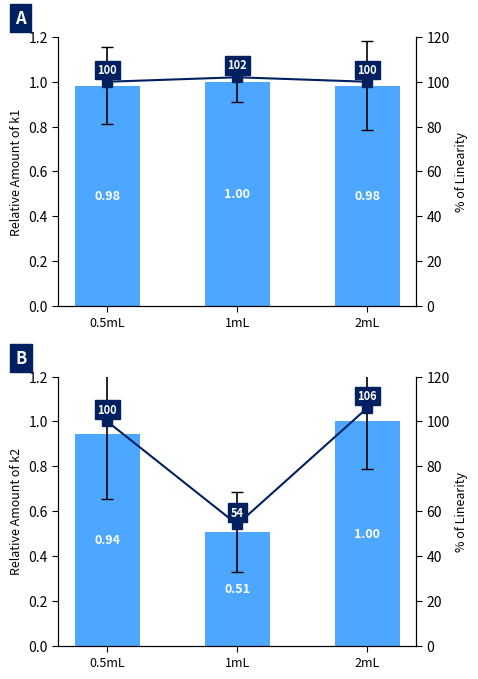

Between 0.5mL and 1mL, which is larger?

1mL